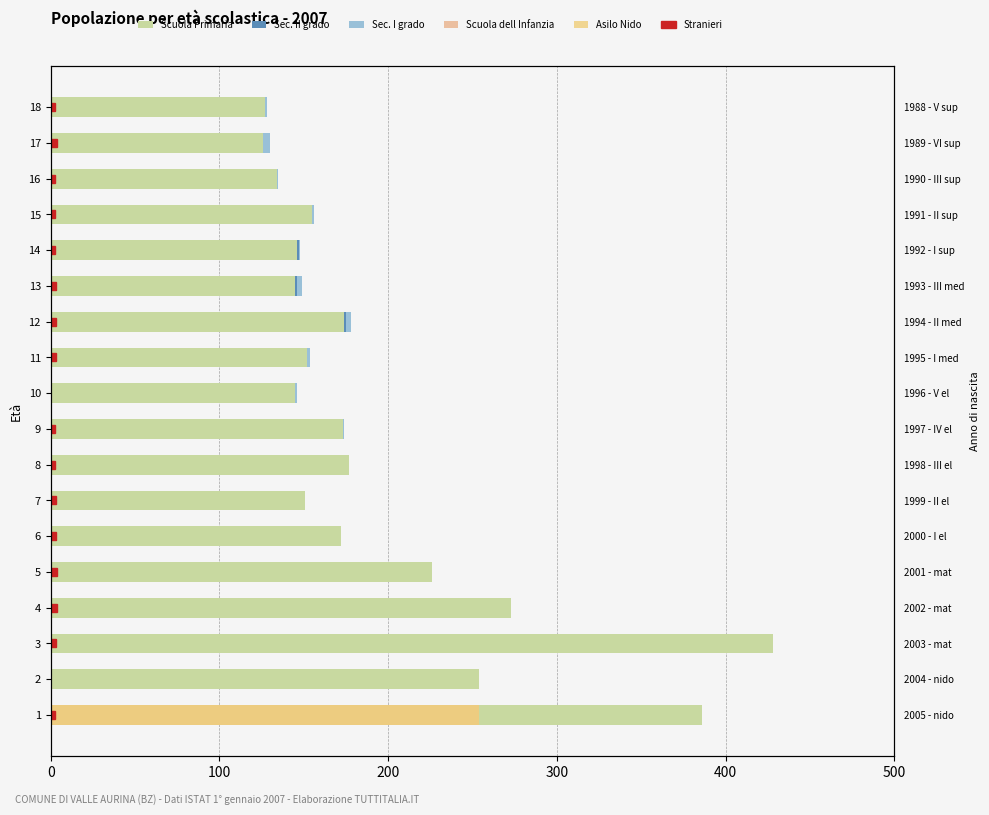

Are the bars horizontal?

Yes